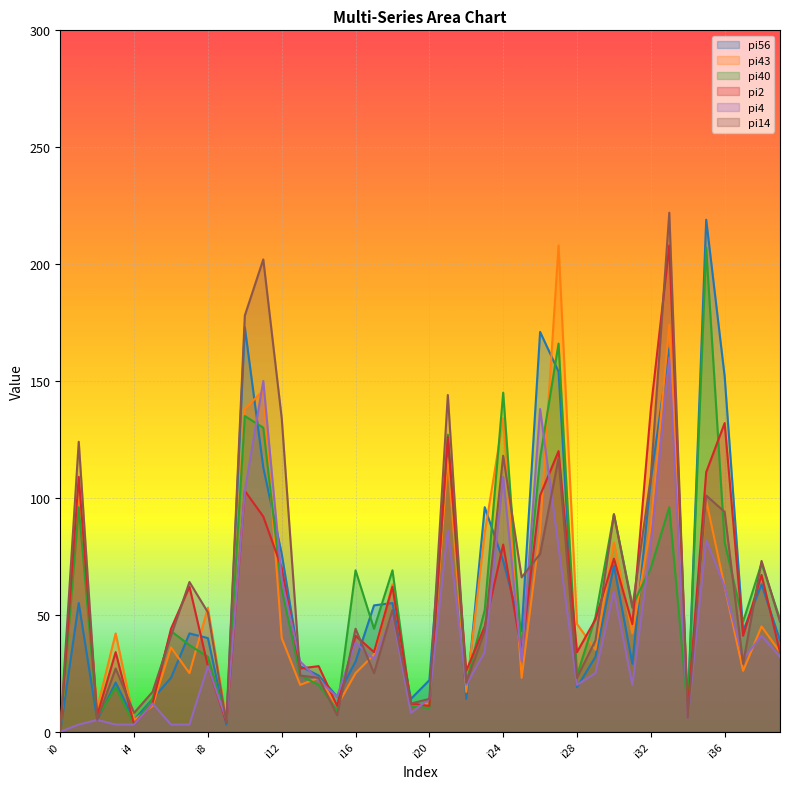

What is the difference between the highest and lowest values at i38?

32